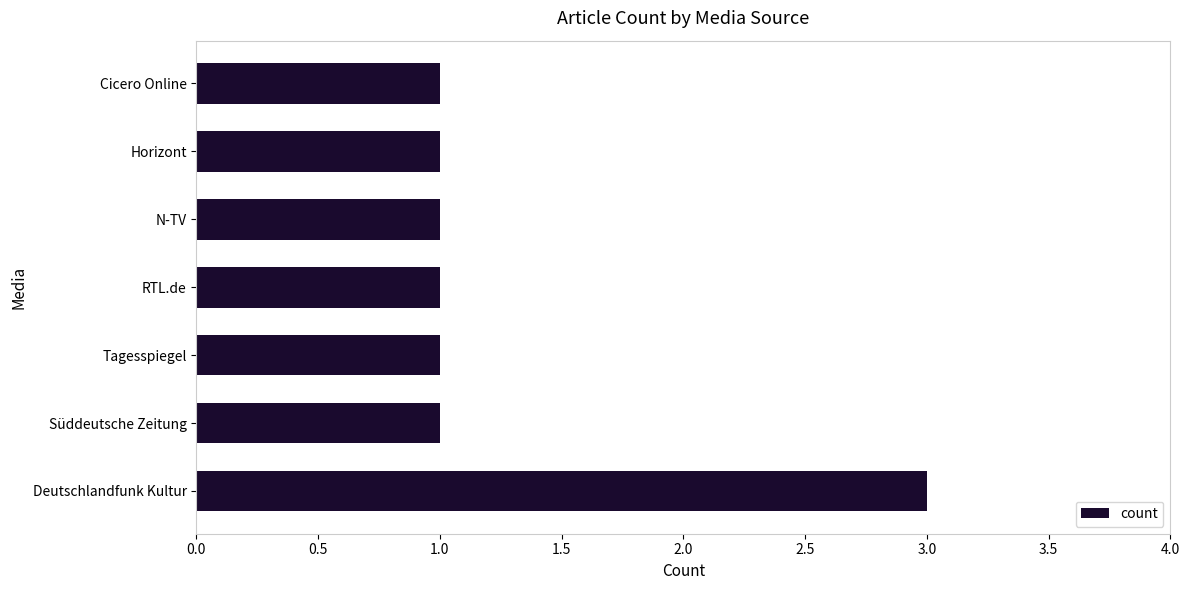

Reading bottom to top, extract all data points from this chart.

3	1	1	1	1	1	1